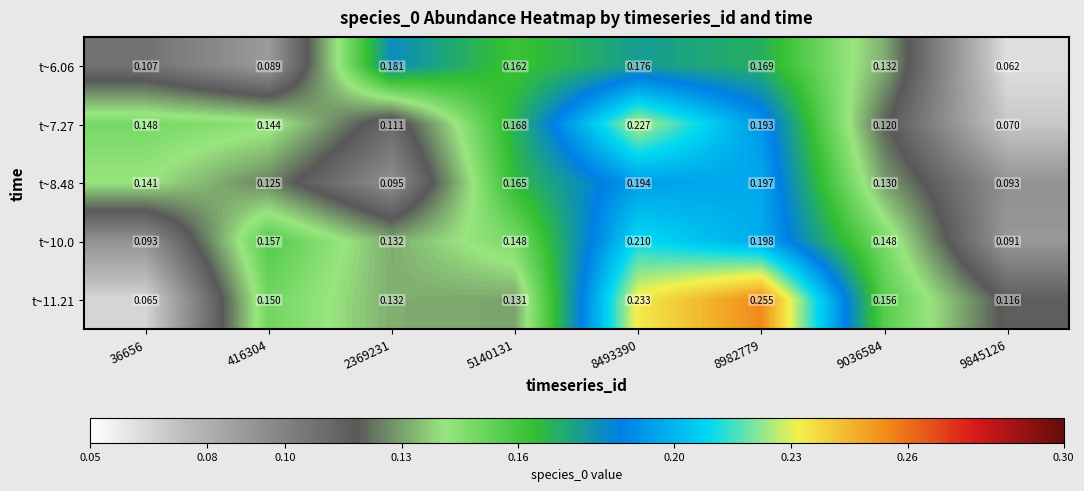

Is the value of t~6.06 at 9845126 greater than the value of t~7.27 at 8493390?

No